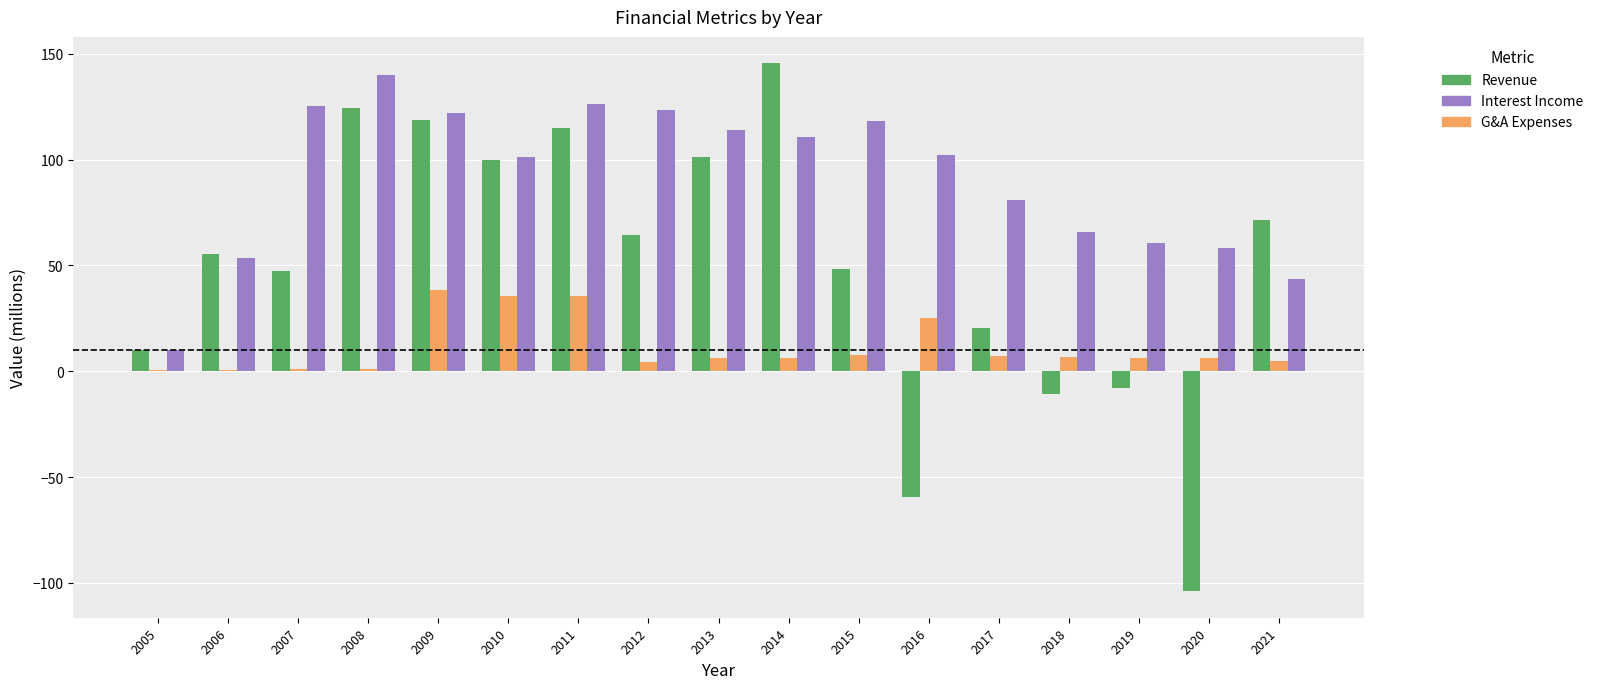

What is the total value across all series at 2020?

-39.6